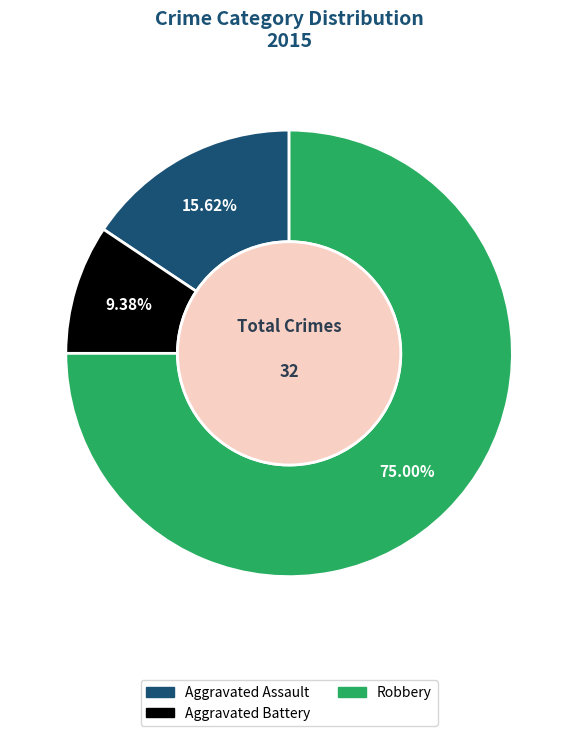

Rank the categories by value from highest to lowest.

Robbery, Aggravated Assault, Aggravated Battery